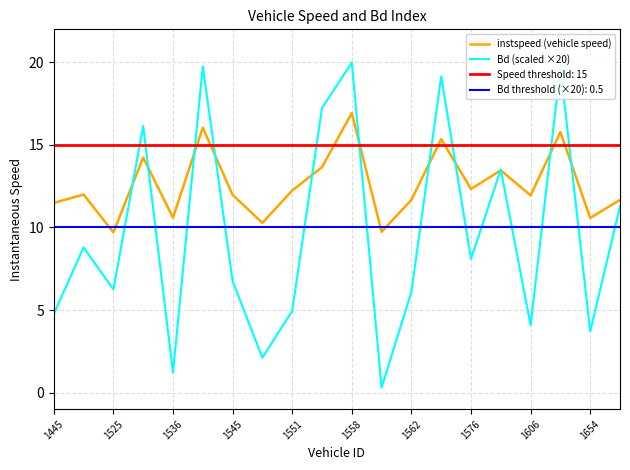

Rank the series by their average value, from highest to lowest.

instspeed (vehicle speed), Bd (scaled ×20)